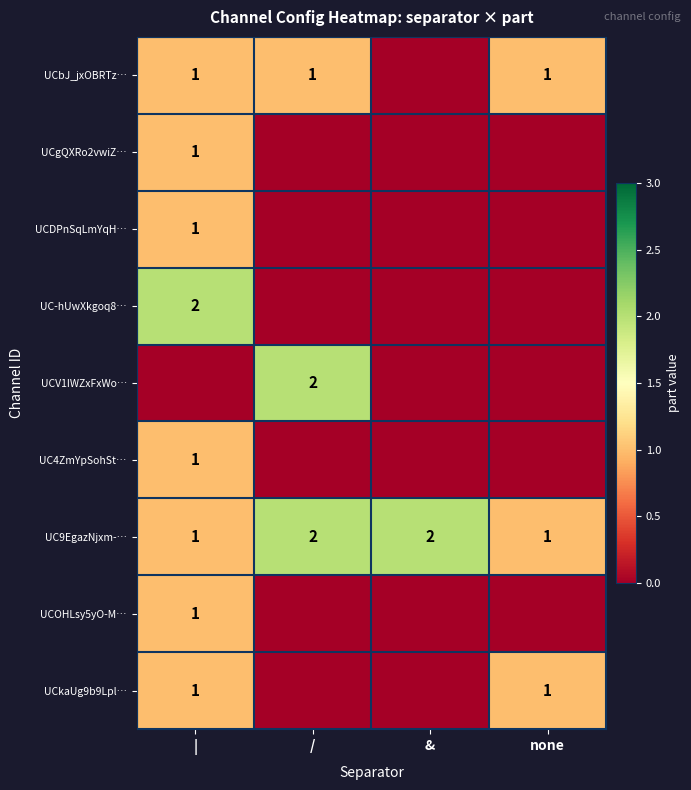

The UCOHLsy5yO-M… series shows 1 at |. True or false?

True